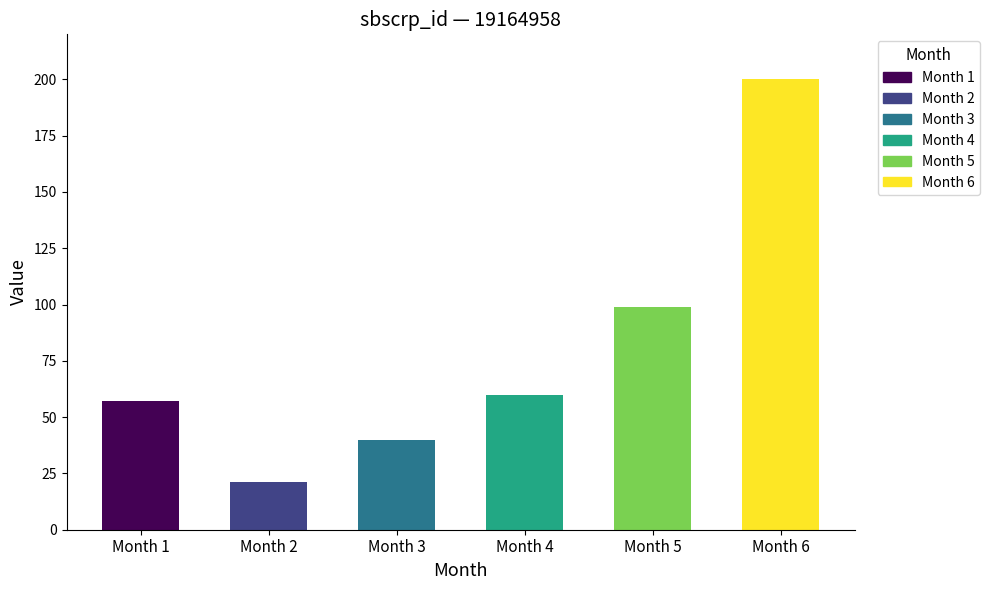

Which category has the highest value across all series?

Month 6